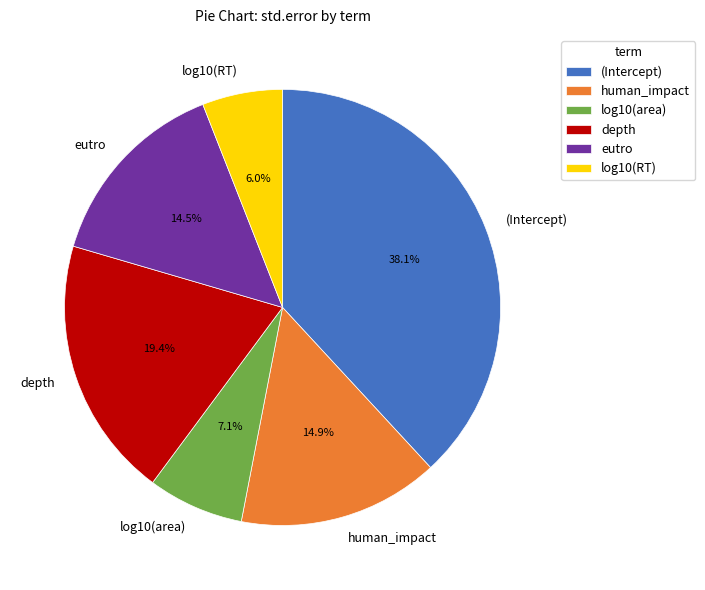

Does any single category account for the majority?

No